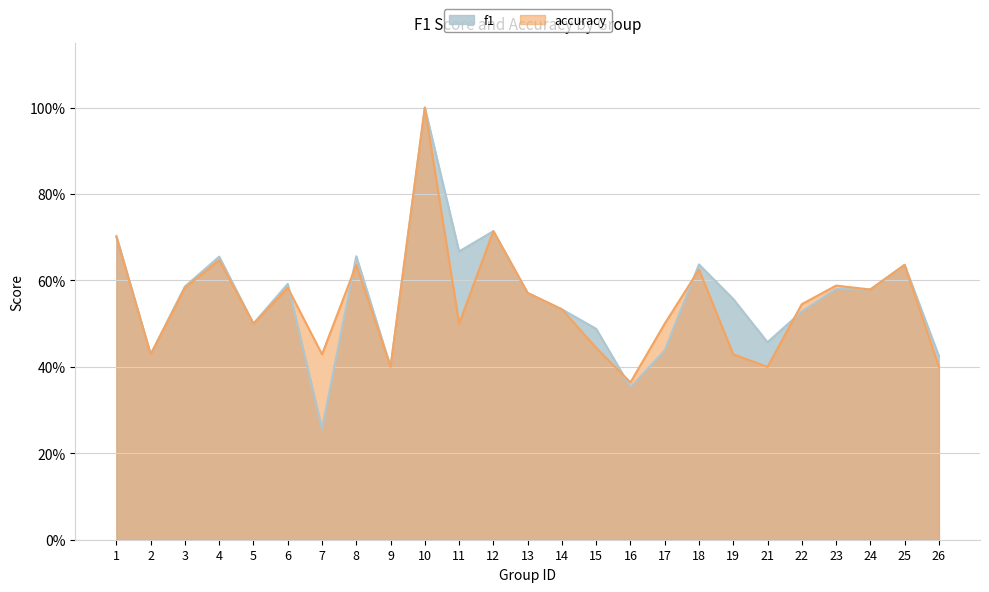

What is the average value of the accuracy series?

0.5